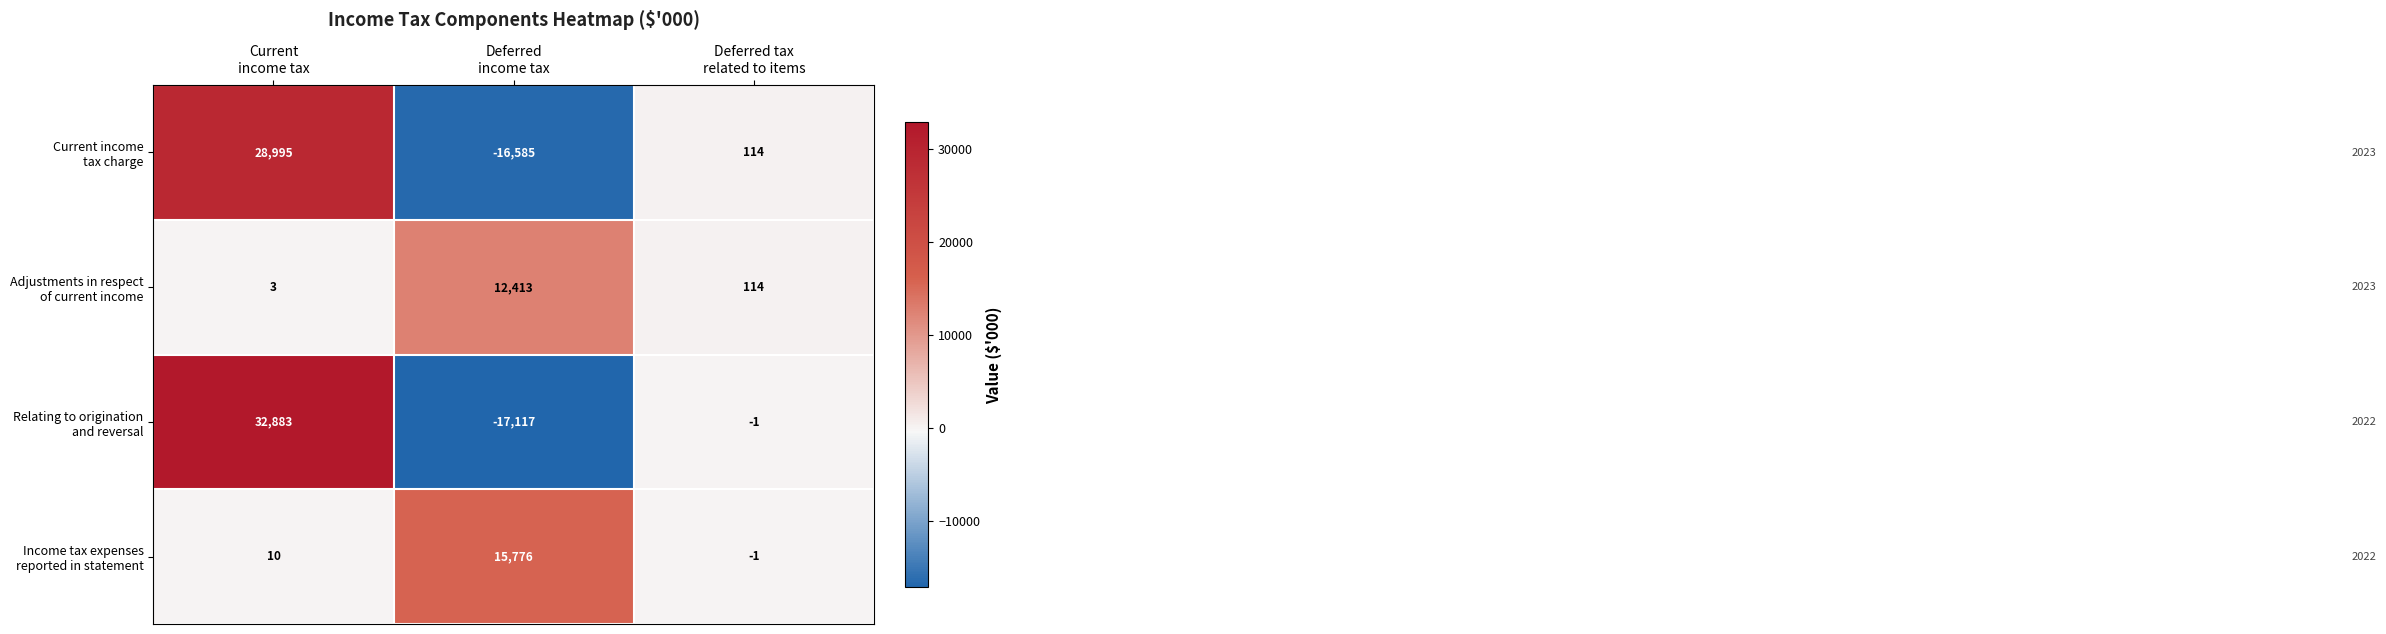

What is the greatest value displayed?

32883